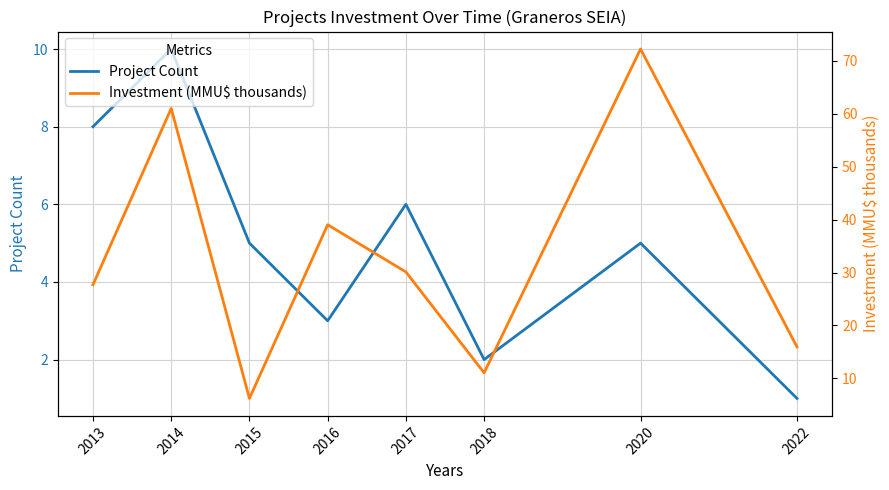

Is the value of Investment (MMU$ thousands) at 2022 greater than the value of Project Count at 2016?

Yes